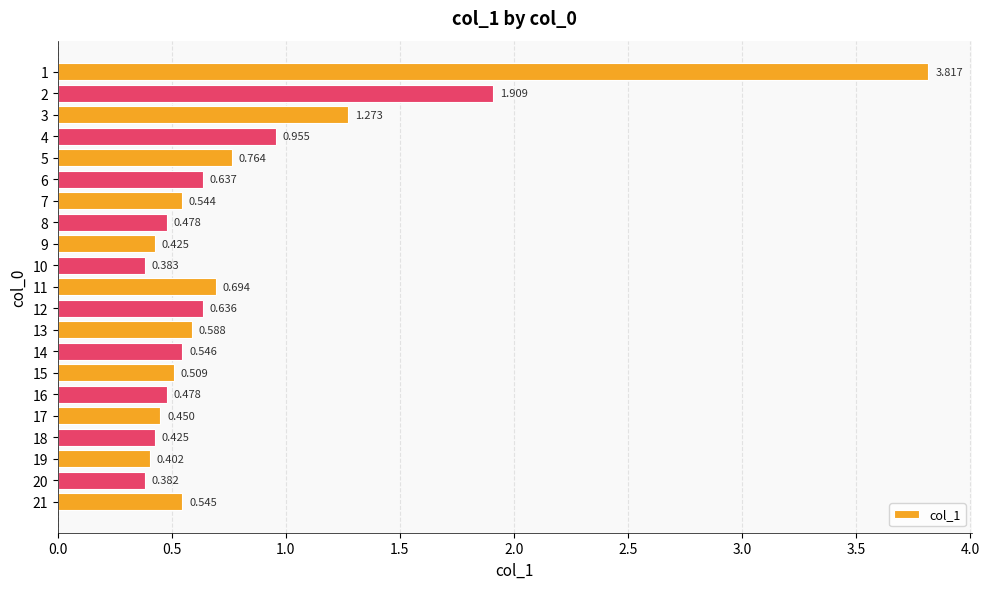

How many distinct data groups are displayed?

1